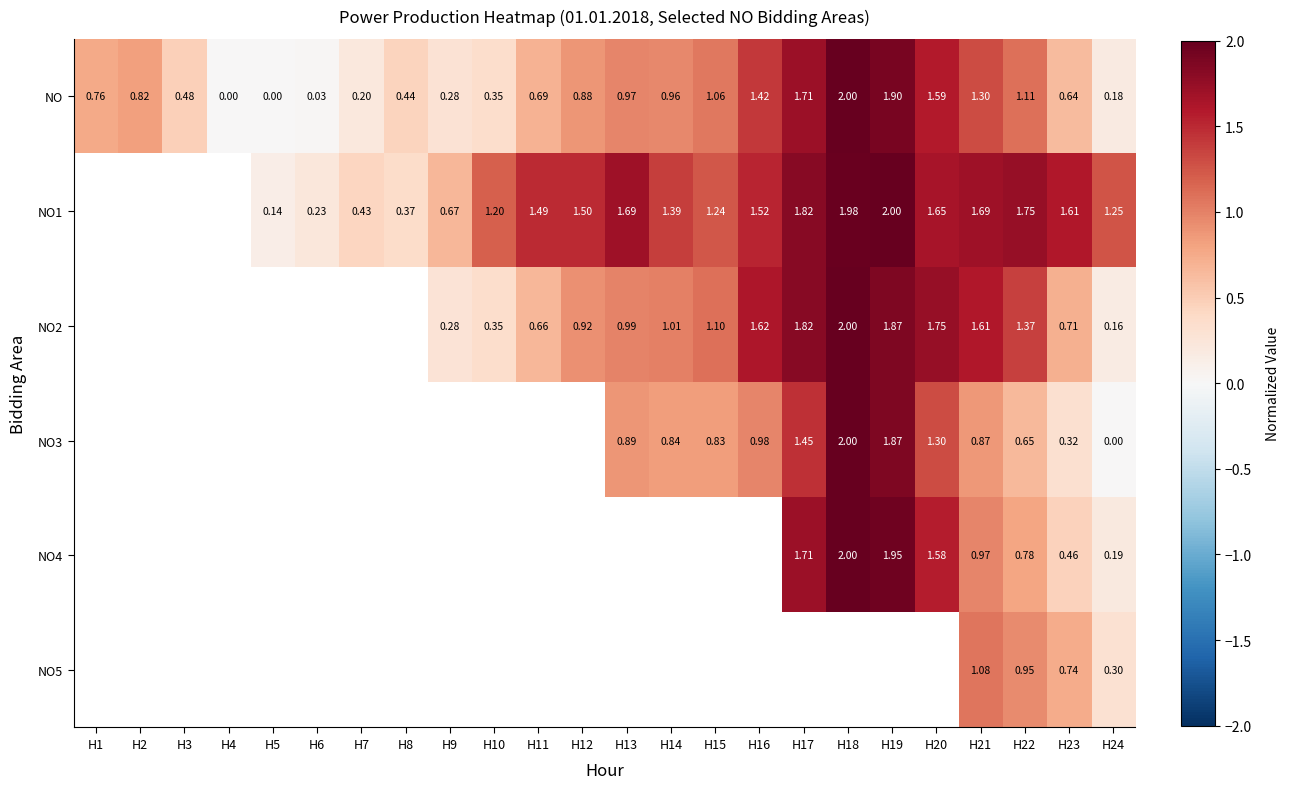

Which category has the highest value in the NO series?

H18